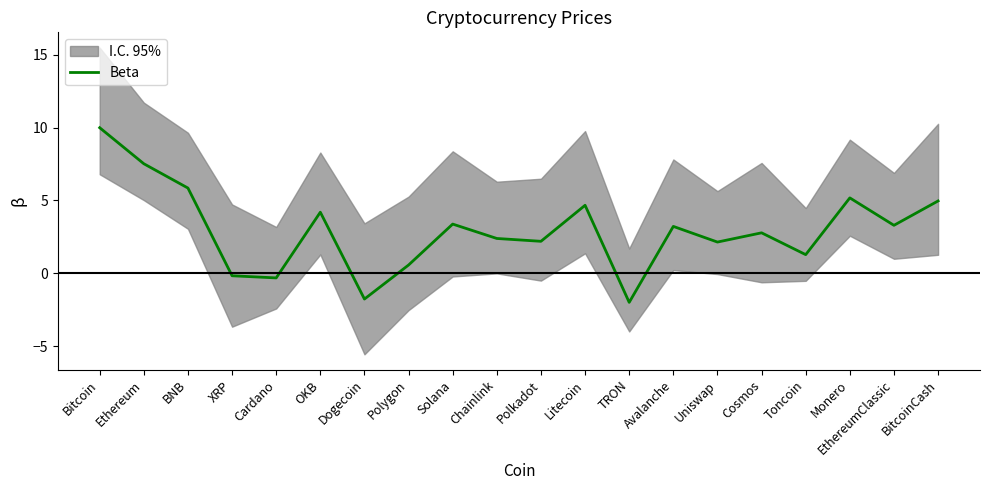

Which has a higher value, Solana or Ethereum?

Ethereum